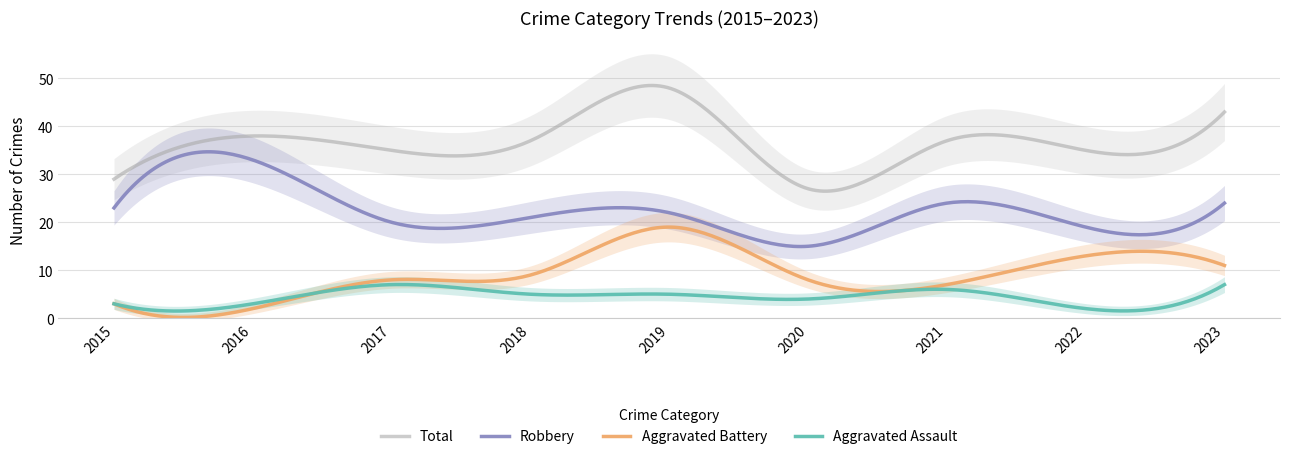

Is the value of Aggravated Battery at 2017 greater than the value of Aggravated Assault at 2019?

Yes